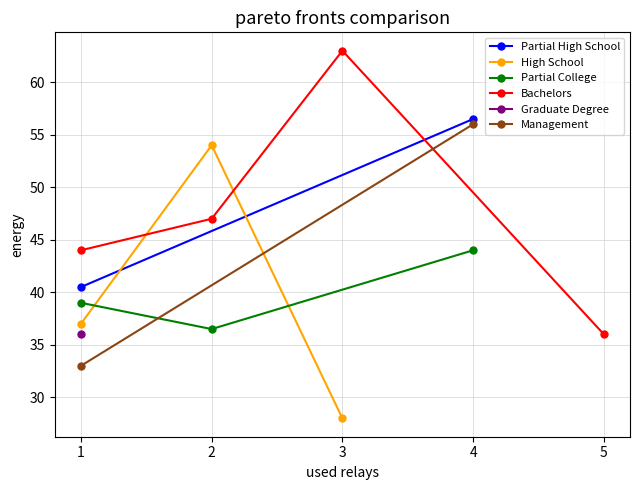

True or false: High School has a value of 9 at 3.

False